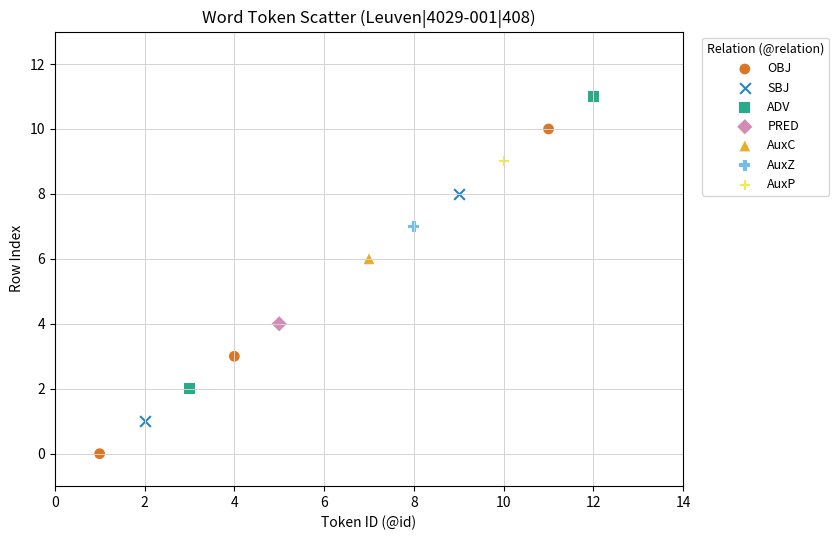

What are all the series names shown in the legend?

OBJ, SBJ, ADV, PRED, AuxC, AuxZ, AuxP